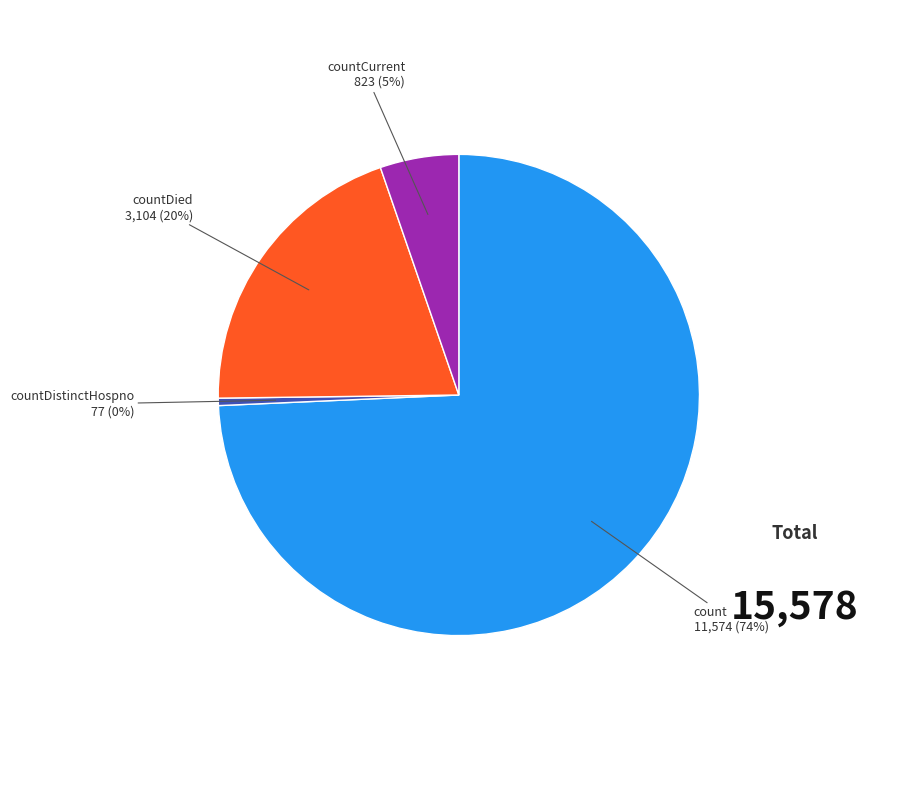

Is there a majority slice in this chart?

Yes